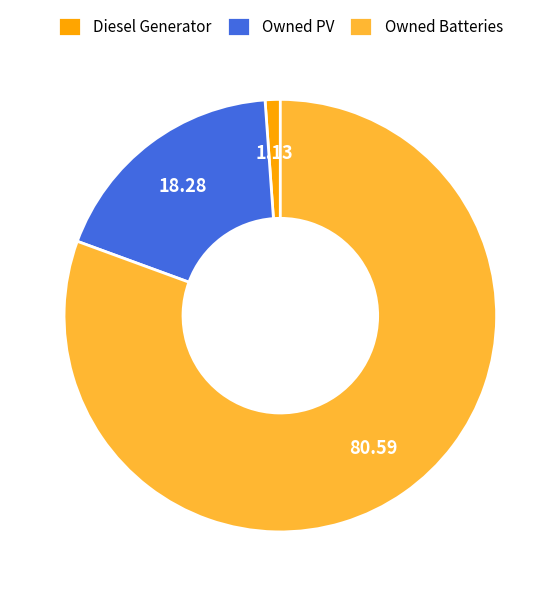

What is the smallest slice in the pie chart?

Diesel Generator